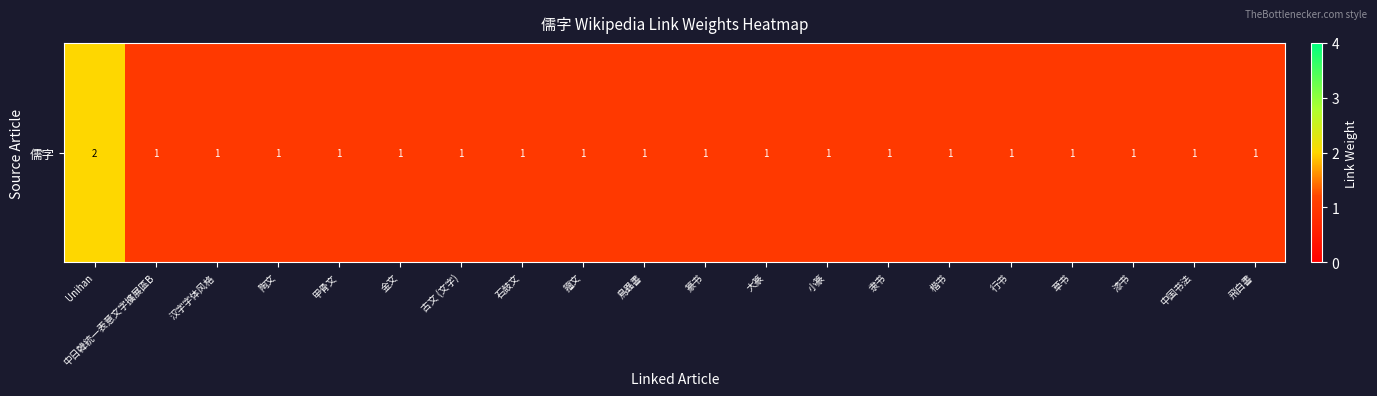

Which label corresponds to the smallest value in the chart?

中日韓統一表意文字擴展區B